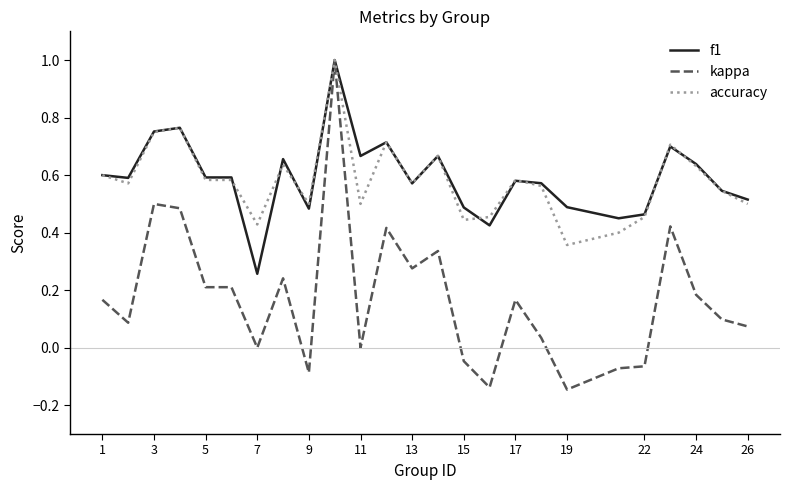

Which series has the largest range (max minus min)?

kappa